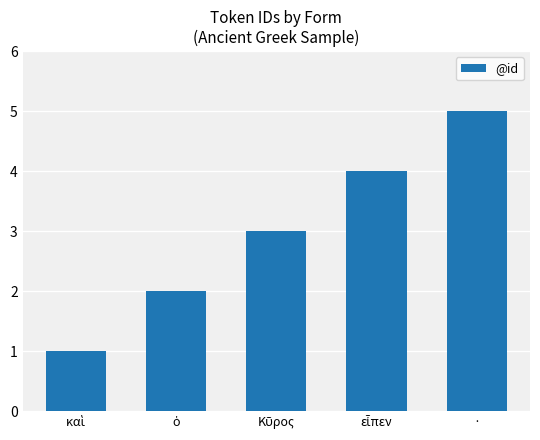

What is the sum of all values?

15